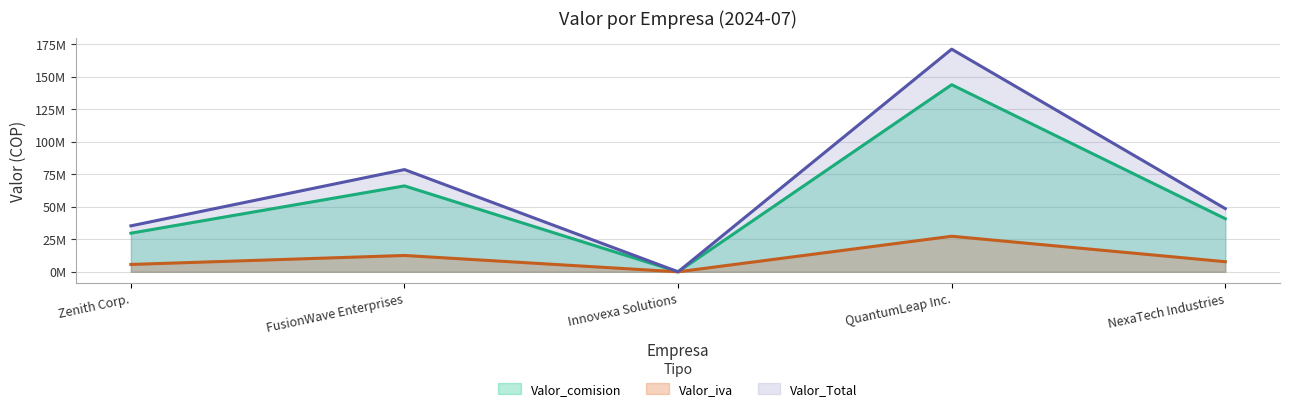

True or false: Valor_iva has a value of 13729856.1 at NexaTech Industries.

False